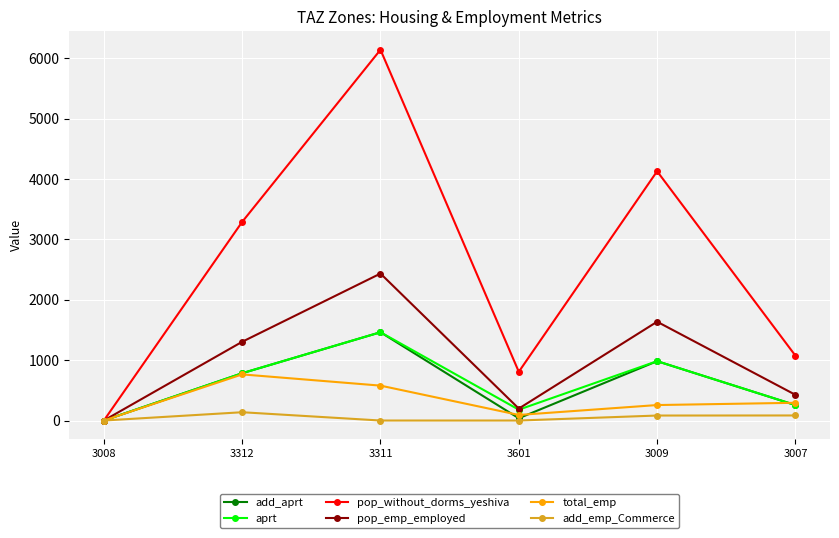

Is it true that aprt equals 983.2 at 3009?

True